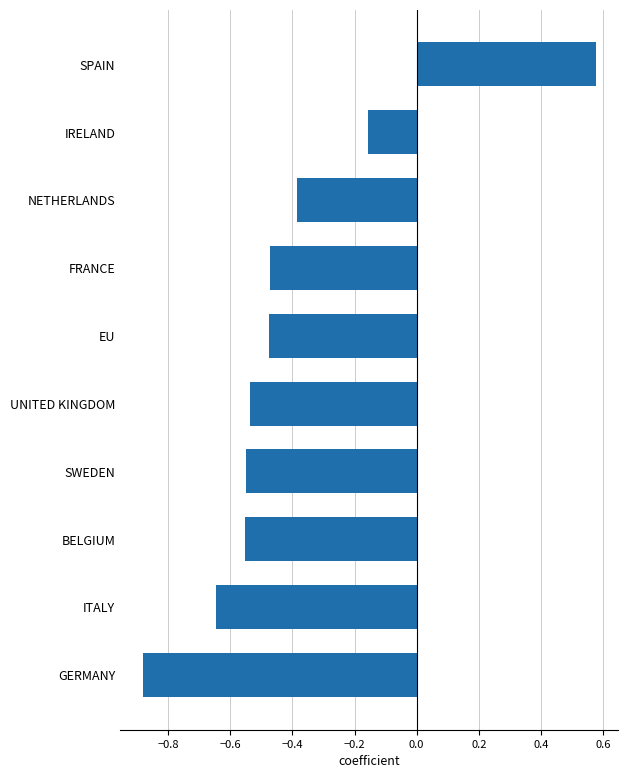

At which label is the value closest to 0?

IRELAND